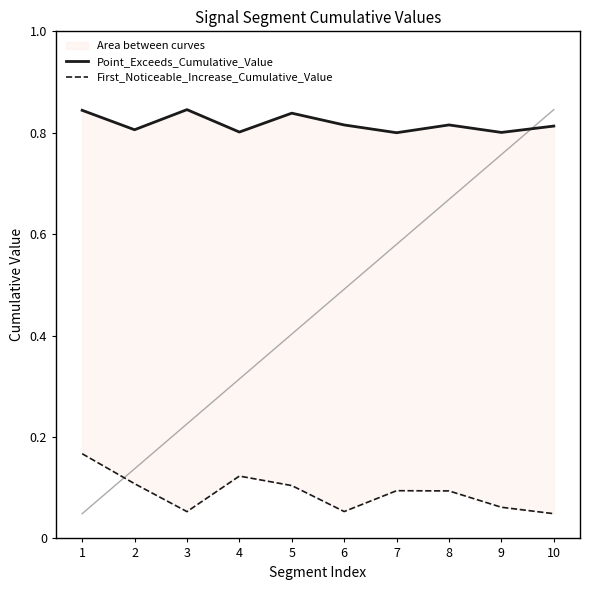

True or false: Point_Exceeds_Cumulative_Value and First_Noticeable_Increase_Cumulative_Value intersect in this chart.

False